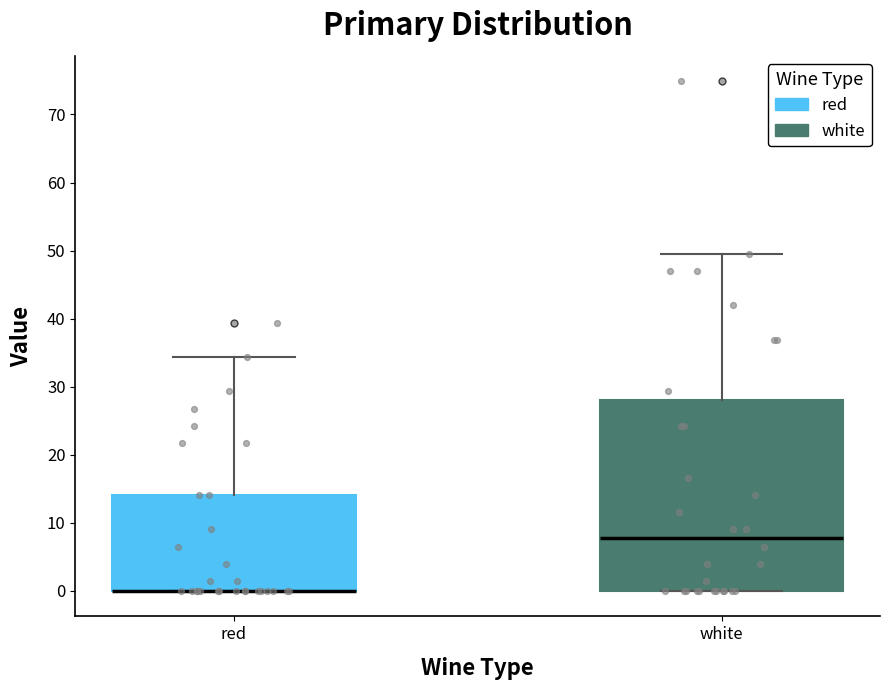

Which box is the tallest, from its lower edge to its upper edge?

white